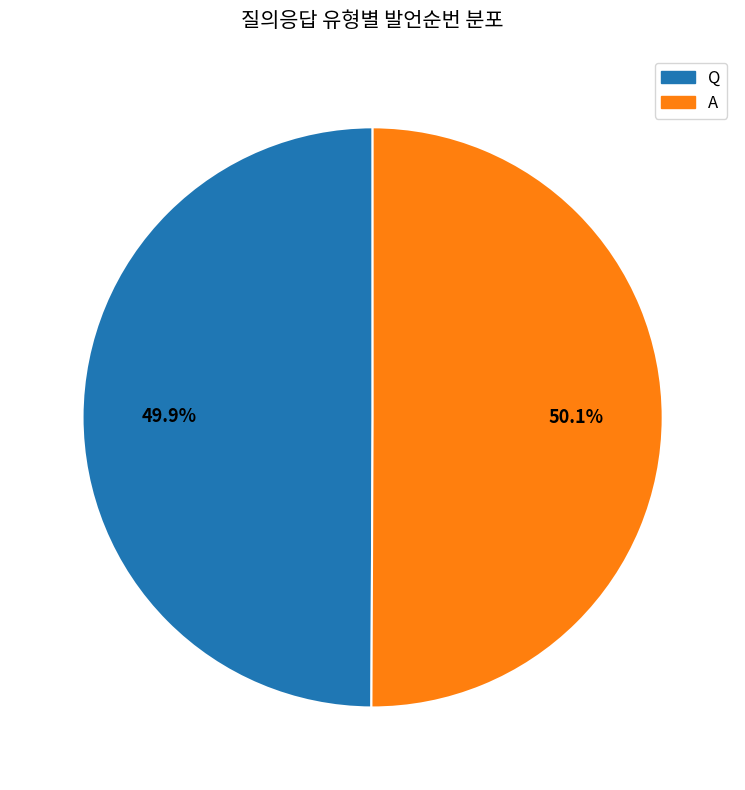

Count the number of slices in the pie.

2